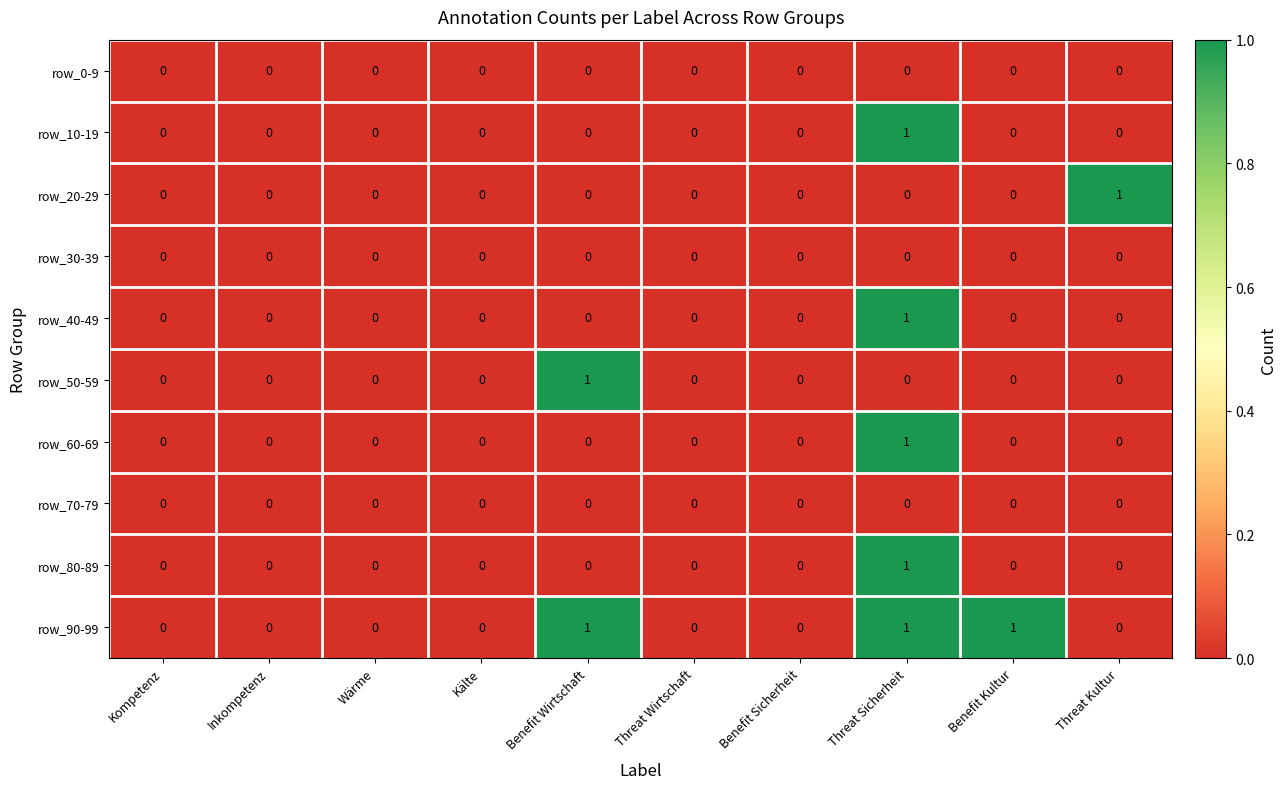

Which category has the highest value in the row_50-59 series?

Benefit Wirtschaft